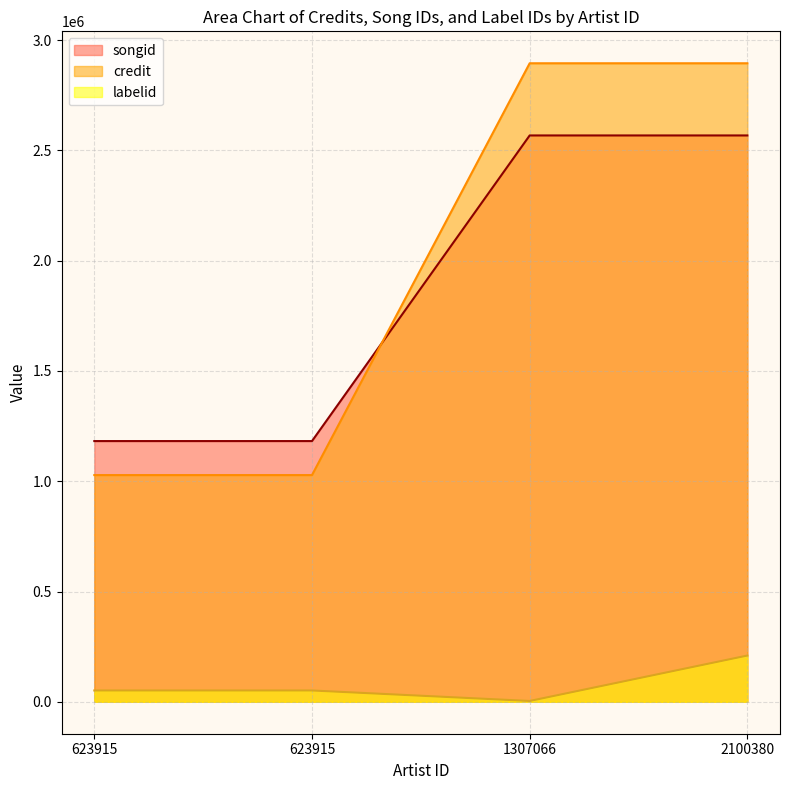

Which has a higher value, 1307066 or 623915?

1307066